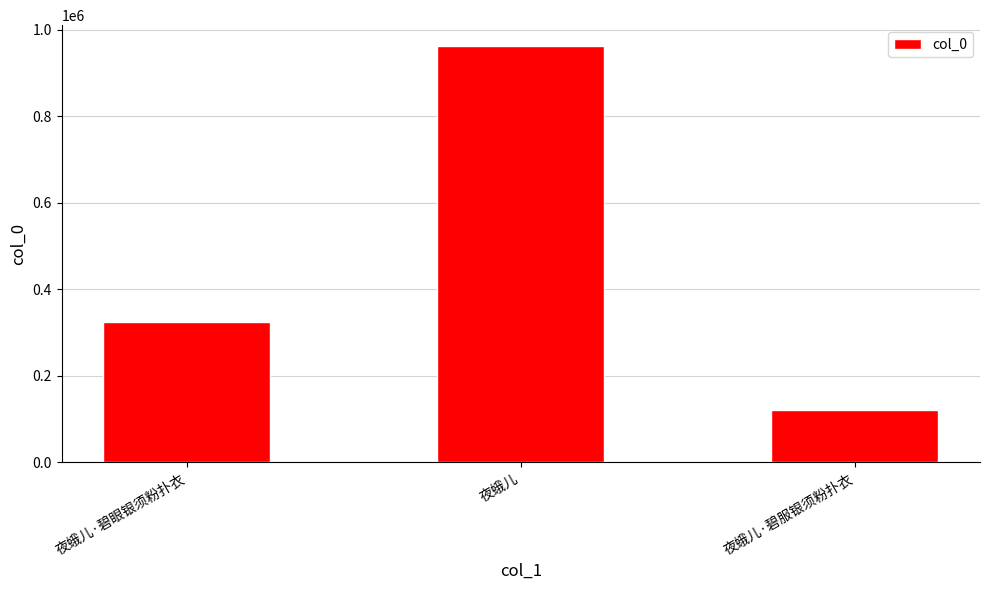

How many bars are there in total?

3